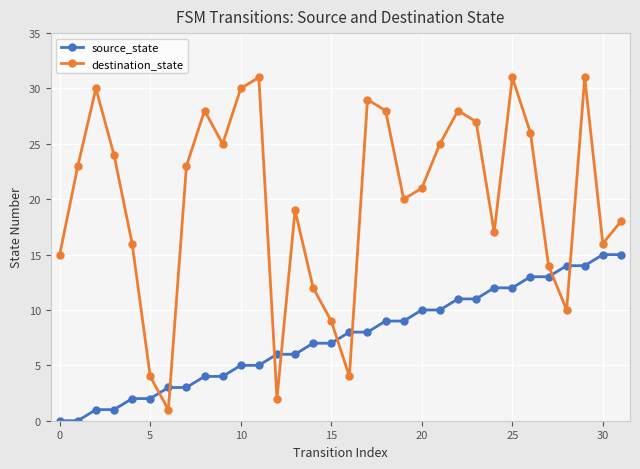

Rank the series by their average value, from highest to lowest.

destination_state, source_state